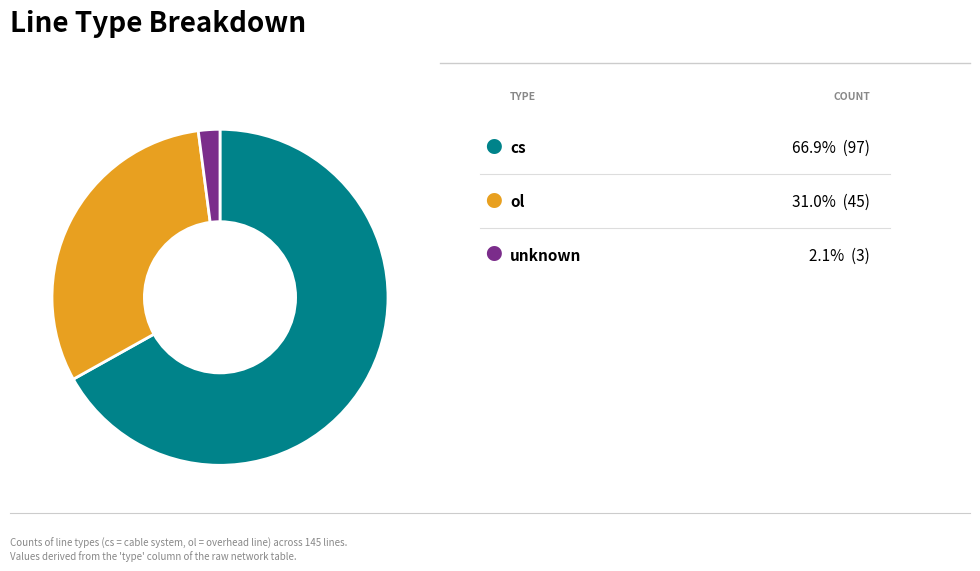

Is there a majority slice in this chart?

Yes